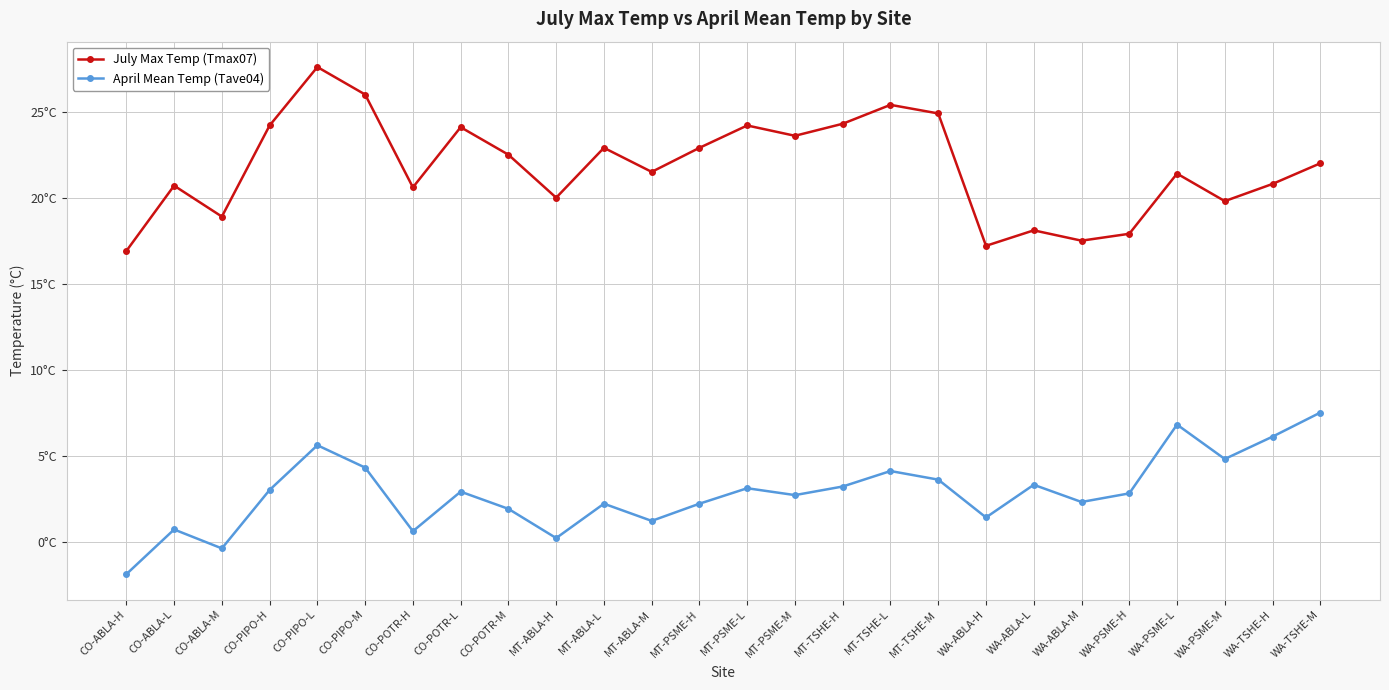

What are all the series names shown in the legend?

July Max Temp (Tmax07), April Mean Temp (Tave04)